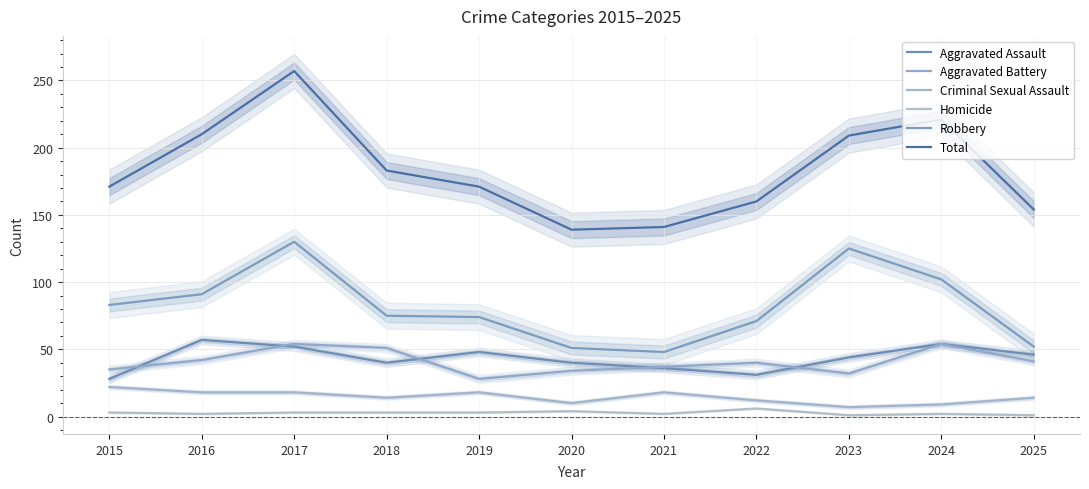

Which series has the widest spread of values?

Total